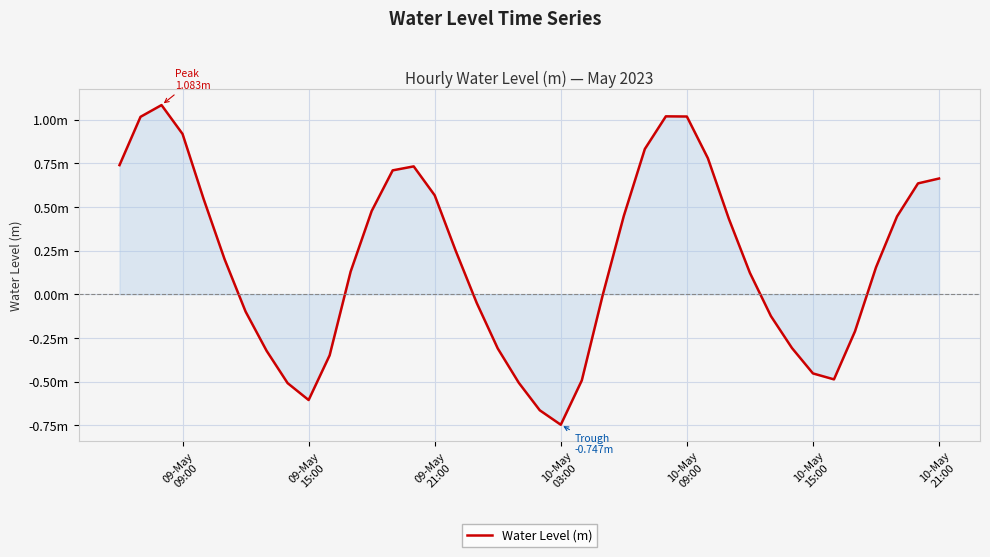

Is this an area chart (filled region under the line)?

Yes